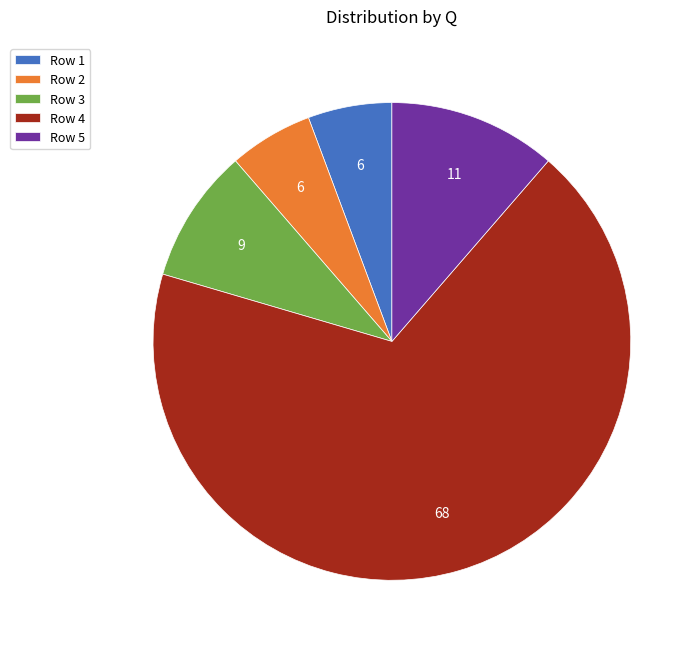

Do Row 3 and Row 5 together represent more than half of the pie?

No